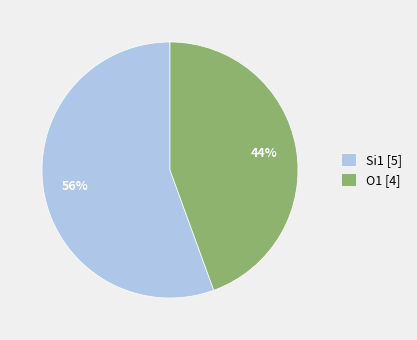

Does any single category account for the majority?

Yes